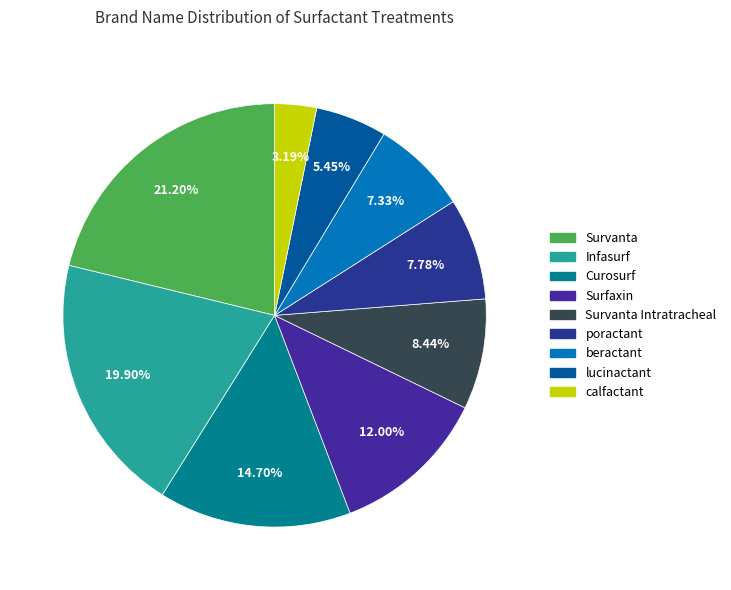

Rank the categories by value from lowest to highest.

calfactant, lucinactant, beractant, poractant, Survanta Intratracheal, Surfaxin, Curosurf, Infasurf, Survanta